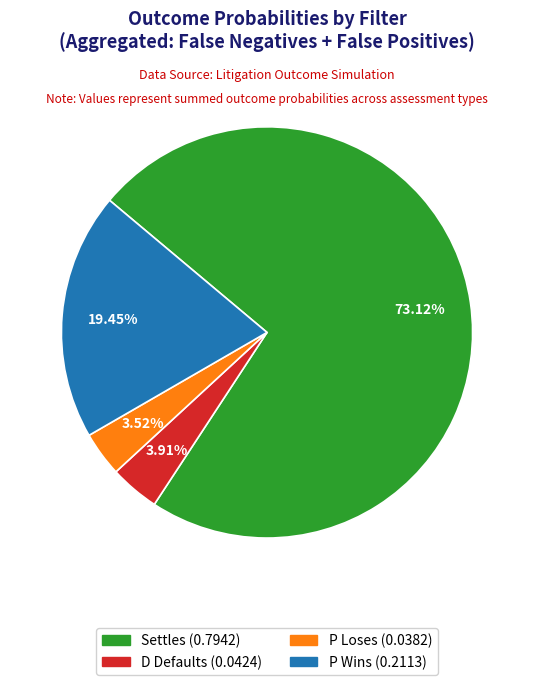

Which slice is the largest?

Settles